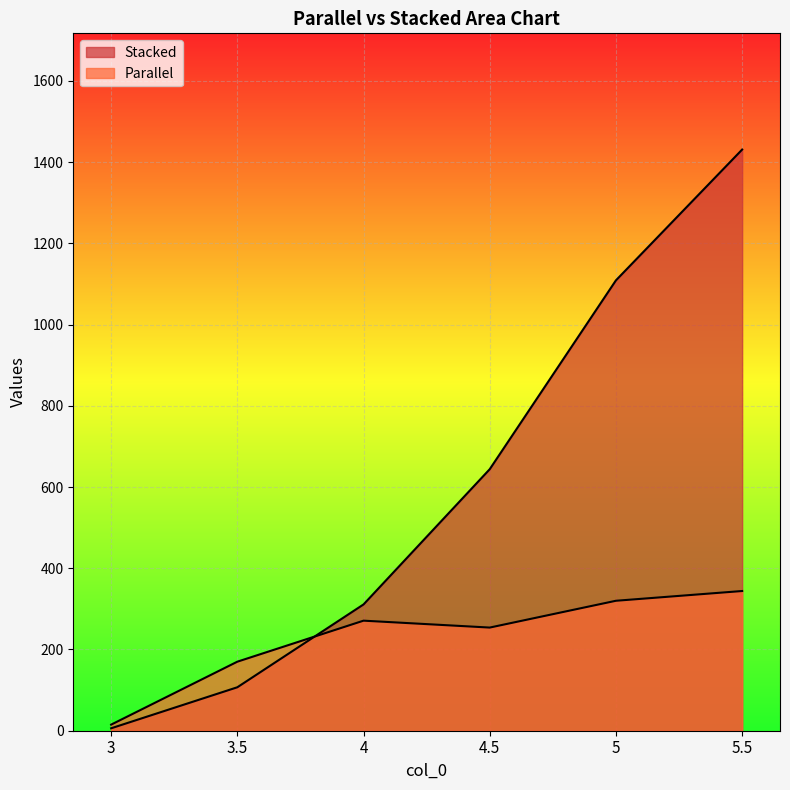

How many data points in Parallel are above 271?

2